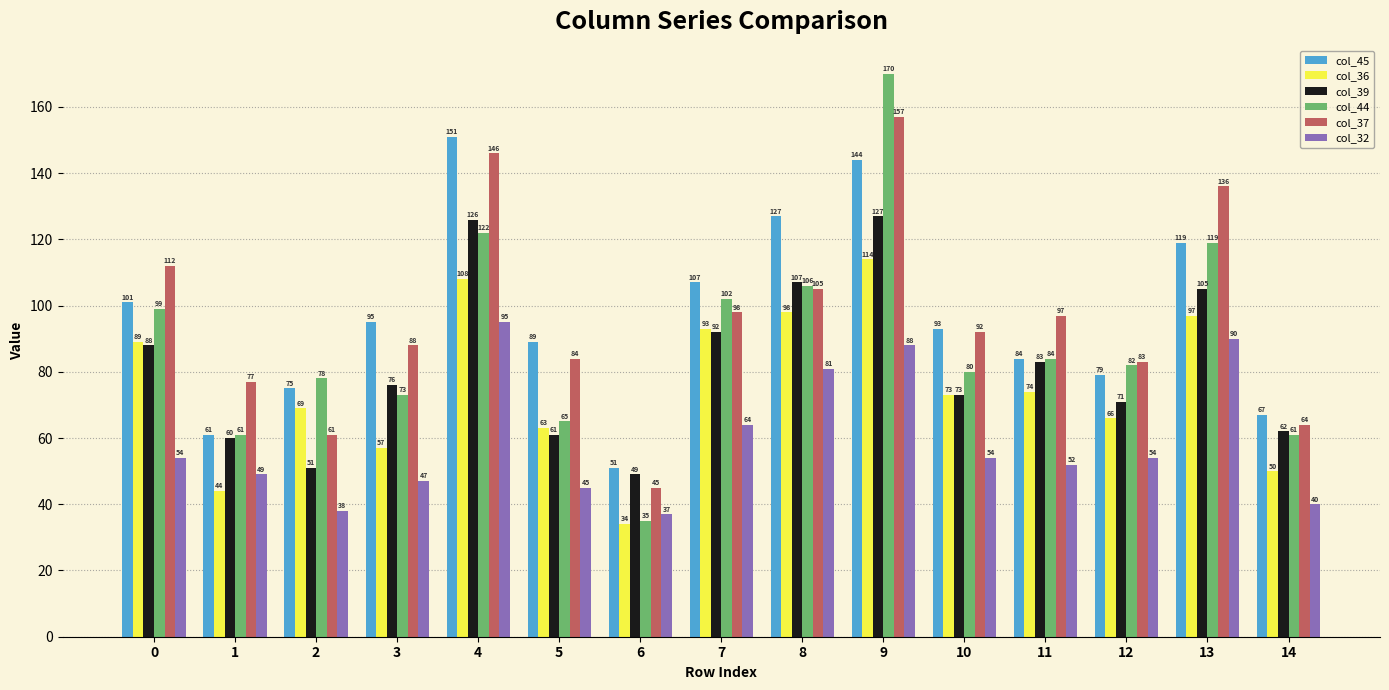

Rank the series by their maximum value, from lowest to highest.

col_32, col_36, col_39, col_45, col_37, col_44